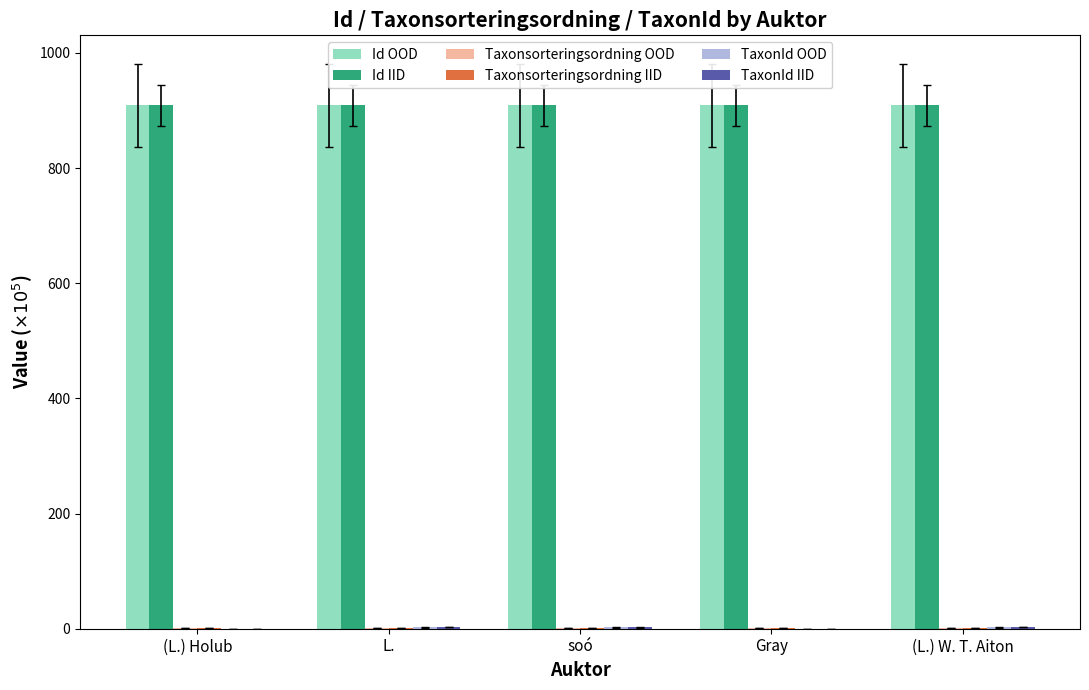

What is the maximum value for Id IID?

908.8